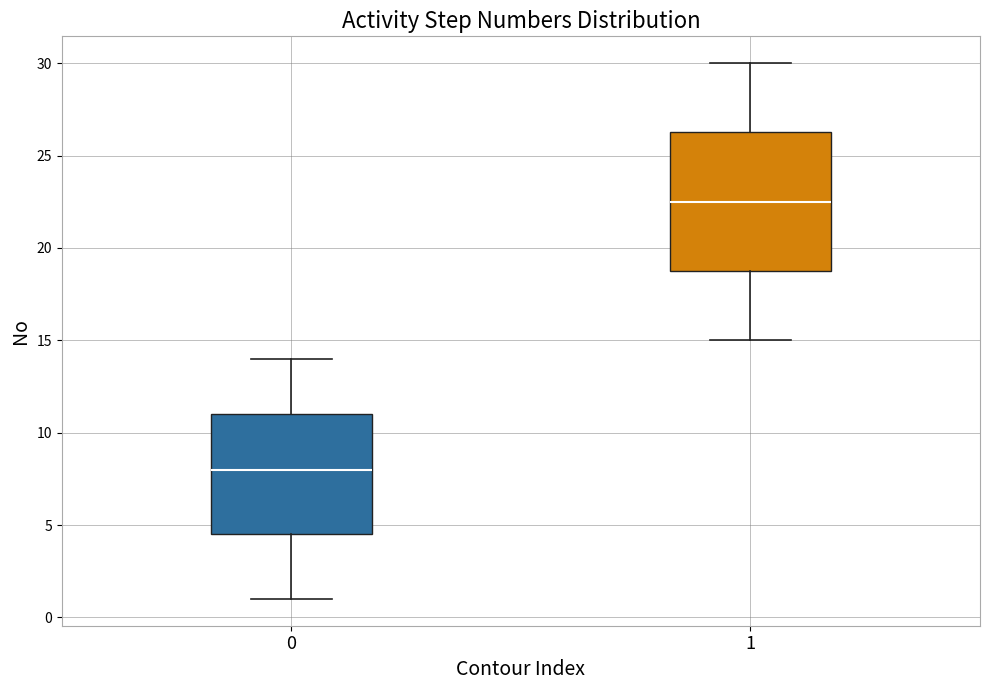

Where is the lower edge of the box at x = 1 on the y-axis? The values are not printed on the chart, so give them approximately, as read against the axis.

19.0